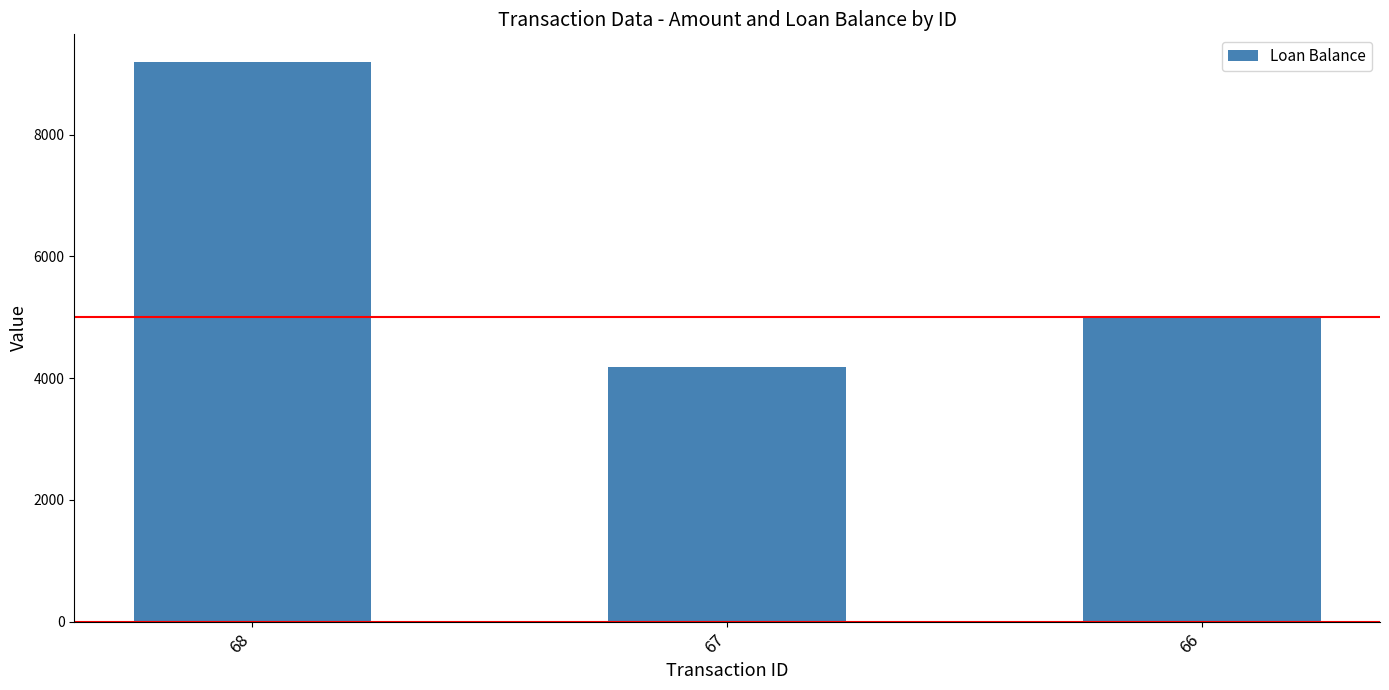

How many data points are less than 5000?

1